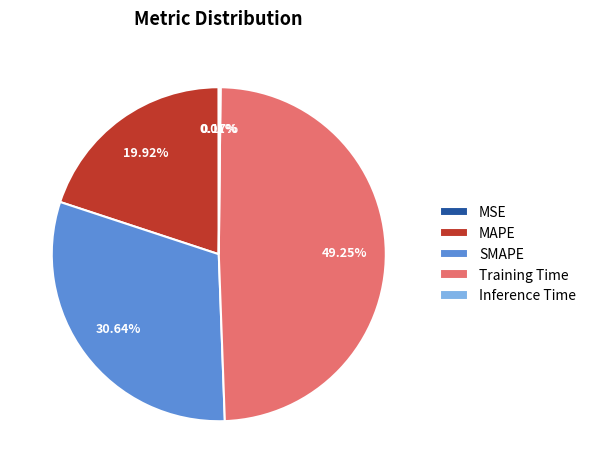

Which slice is the largest?

Training Time